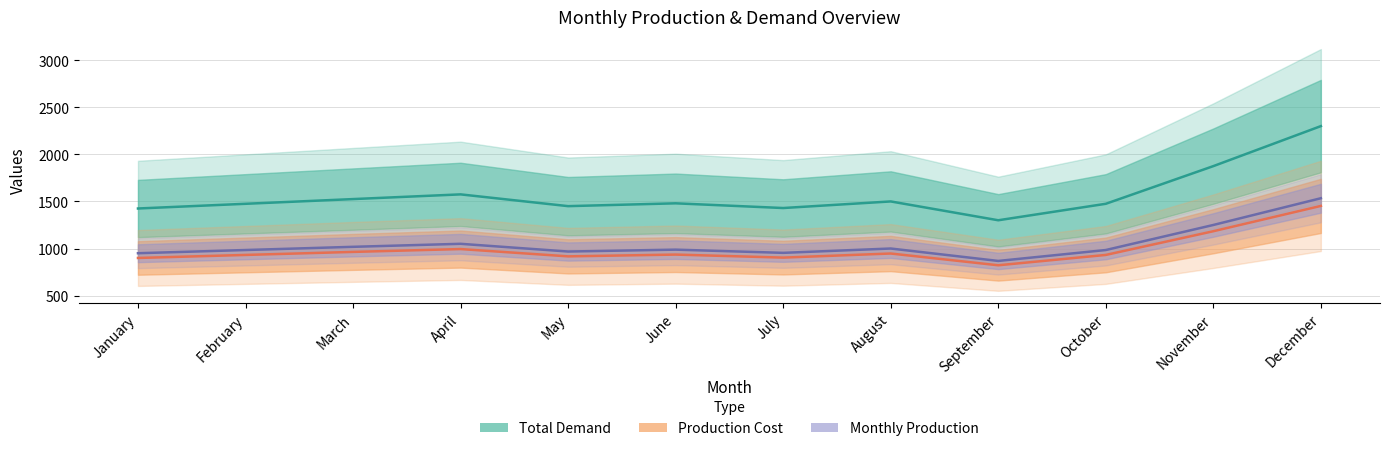

Which label corresponds to the smallest value in the chart?

September